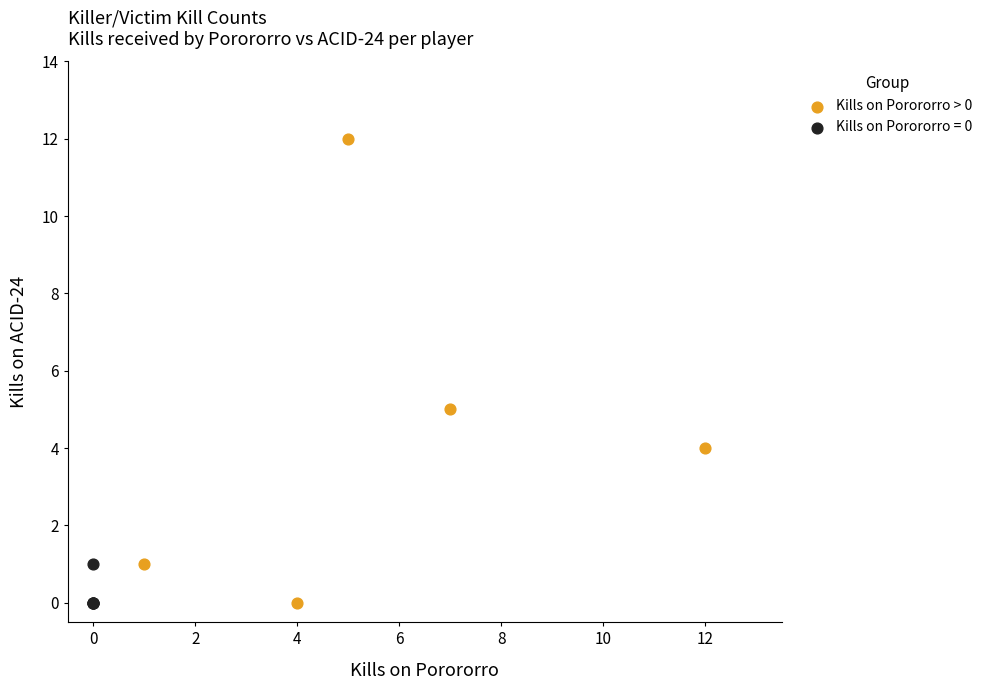

Which series contains the highest Y value?

Kills on Porororro > 0